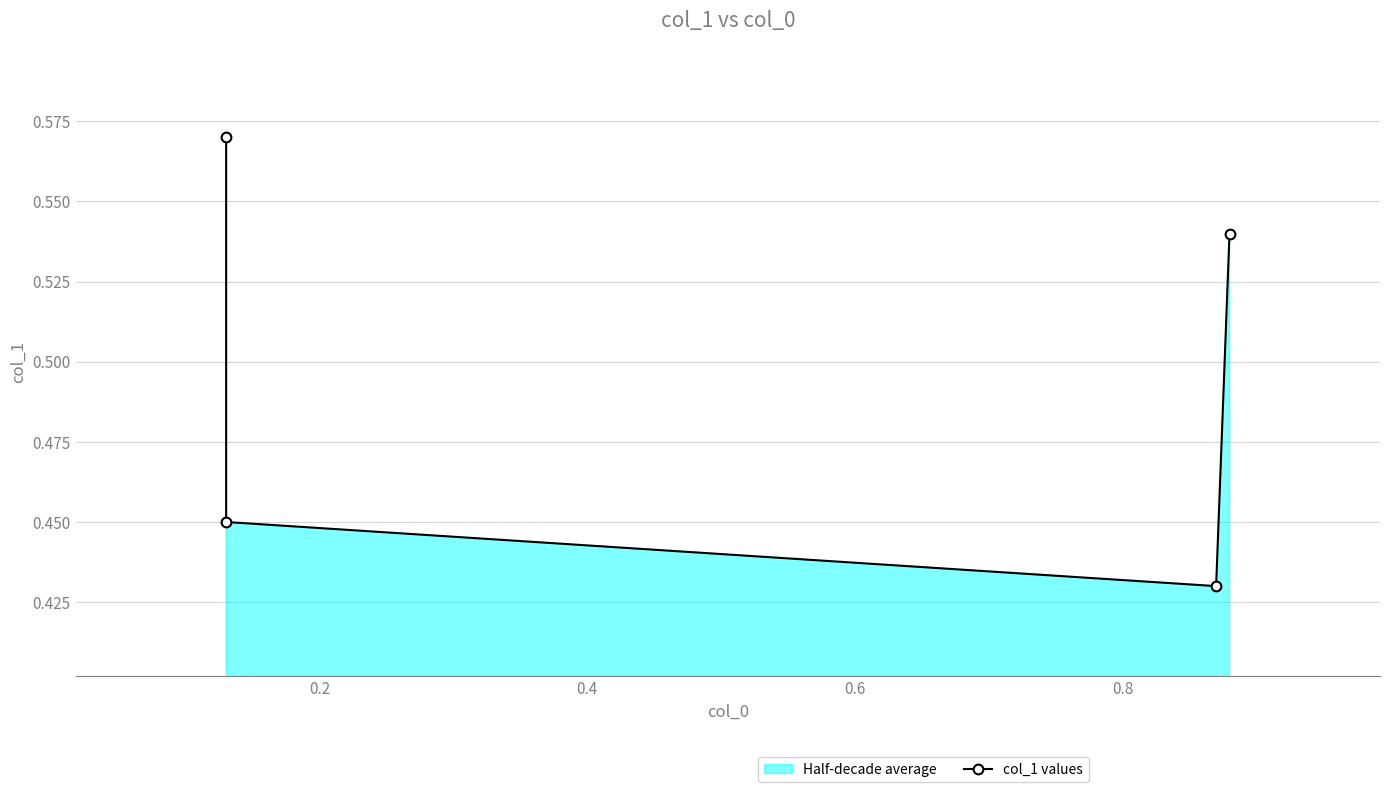

What is the greatest value displayed?

0.6